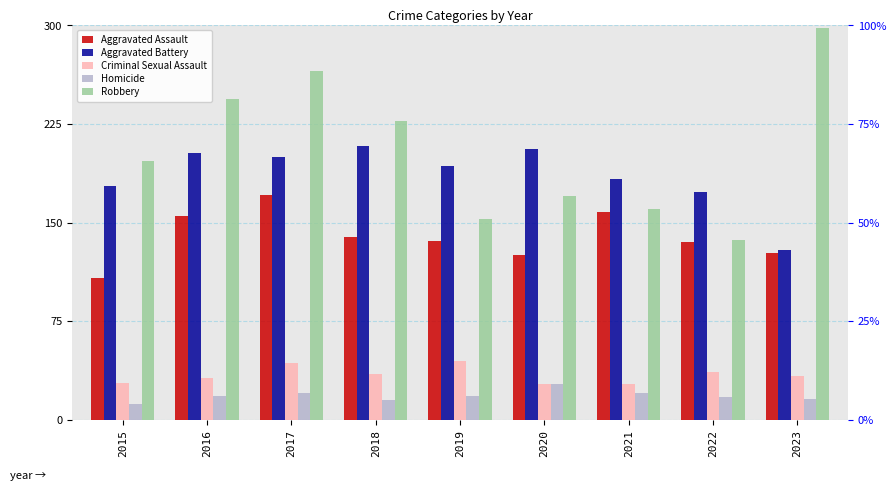

How many data points in Homicide are less than 18?

4